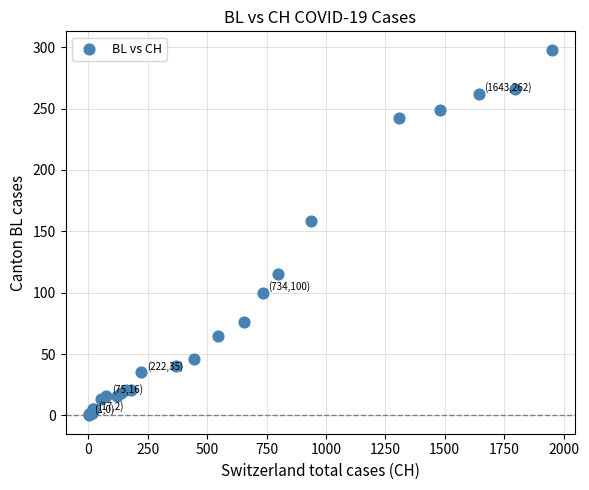

What Y value in the scatter plot is closest to 149?

158